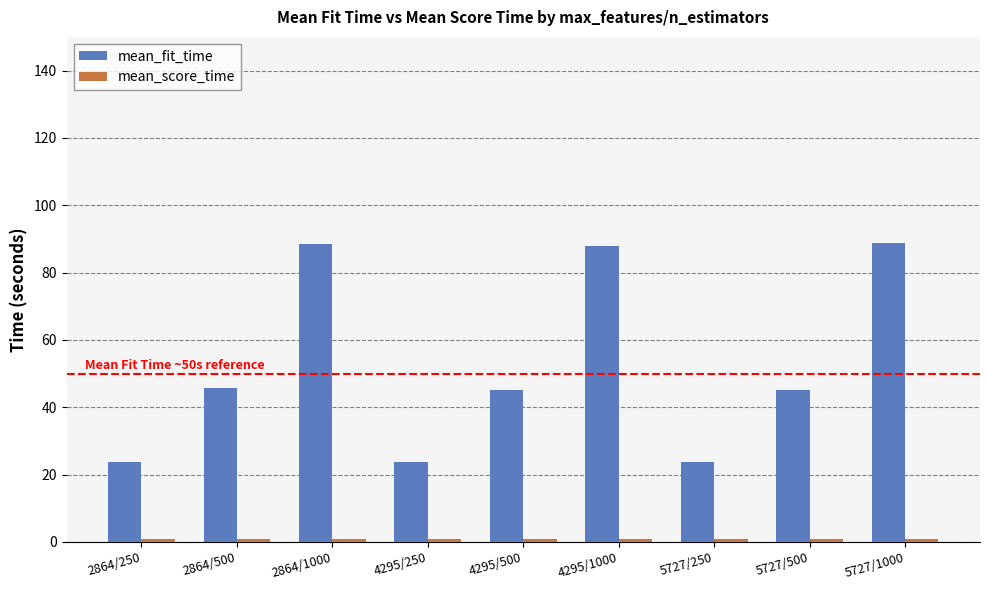

Which series has the largest range (max minus min)?

mean_fit_time